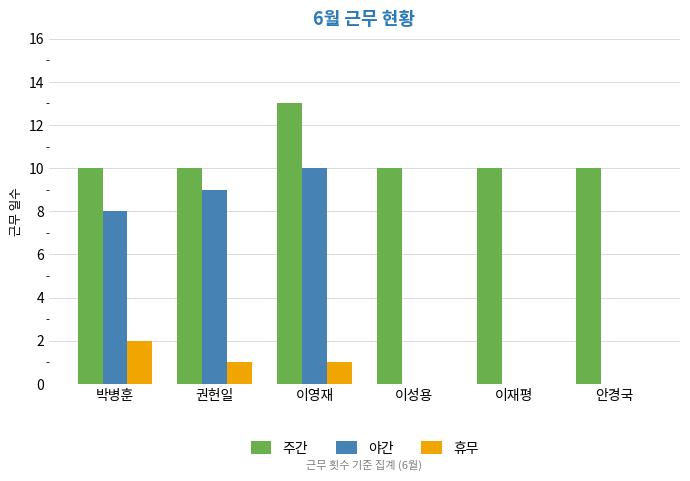

How many data points does each series have?

6